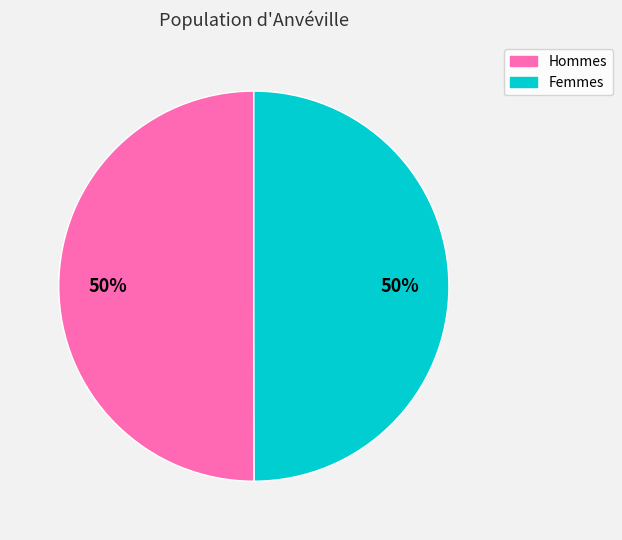

True or false: Femmes accounts for 61% of the total.

False